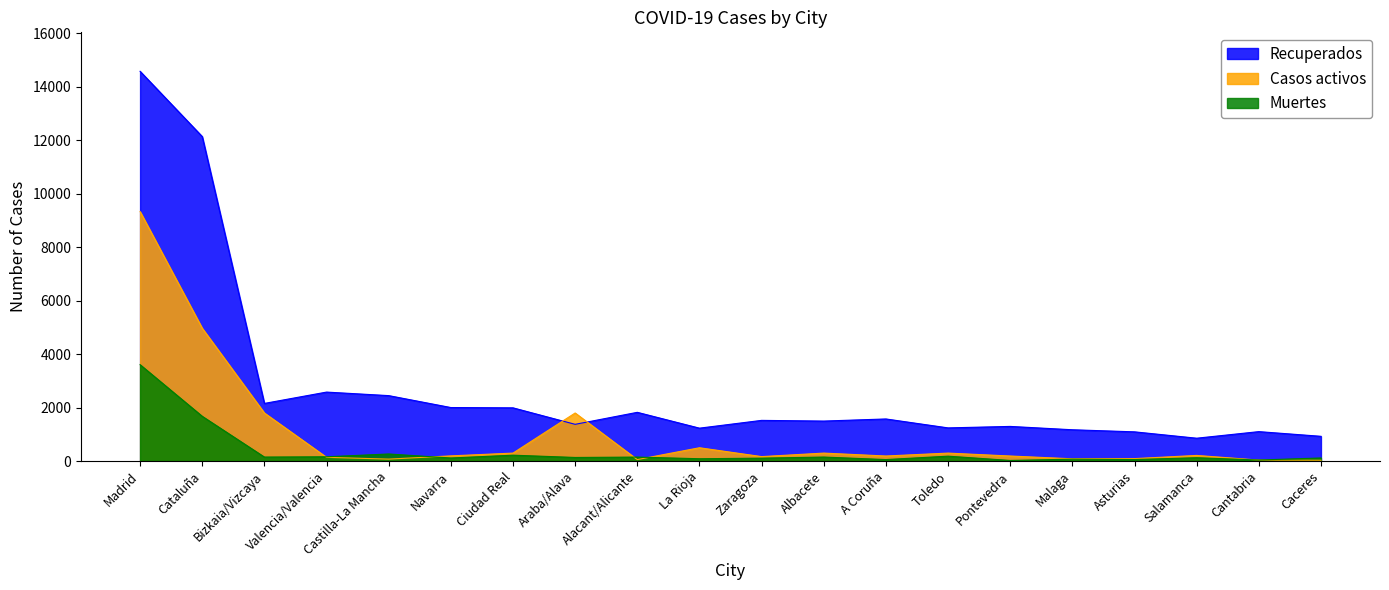

Where does the Recuperados series first go above 1520?

Madrid